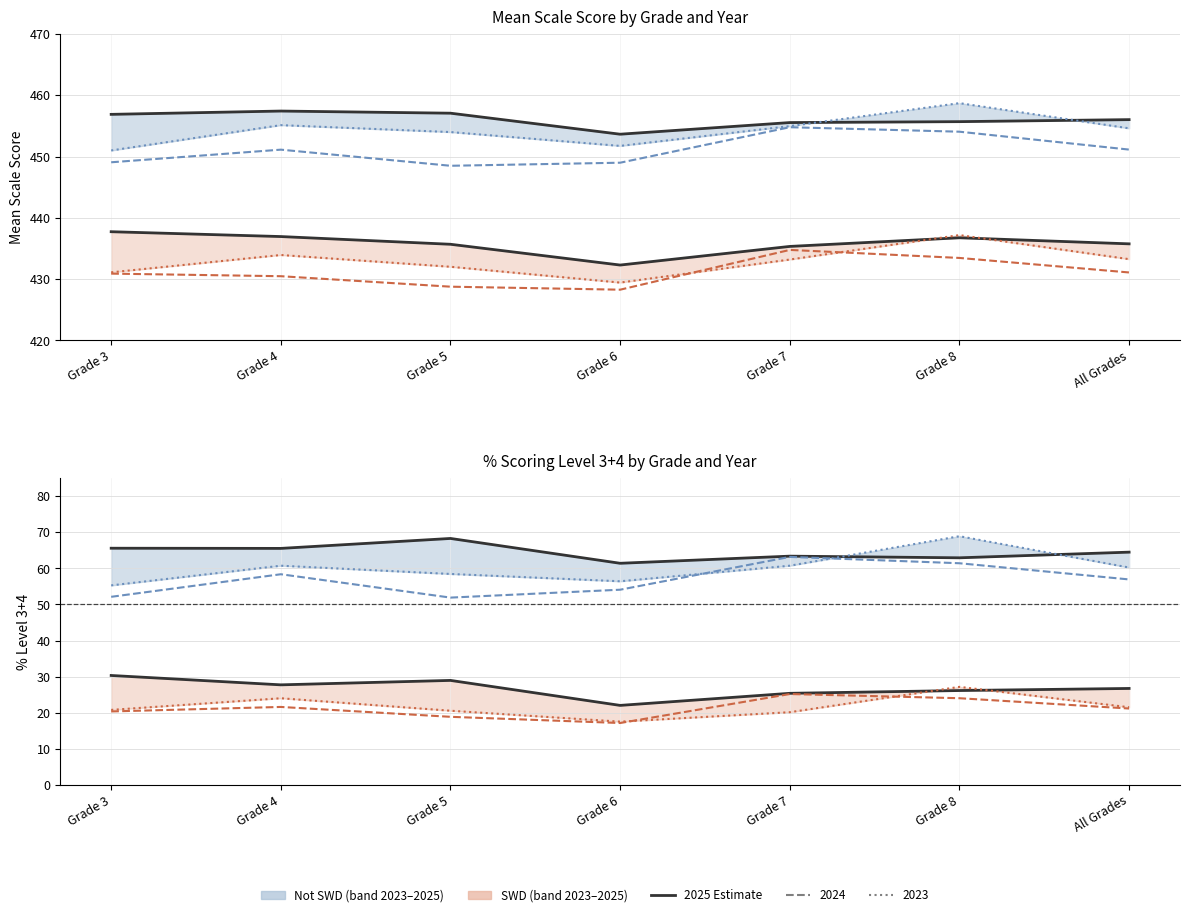

Which series has the largest range (max minus min)?

Not SWD 2023